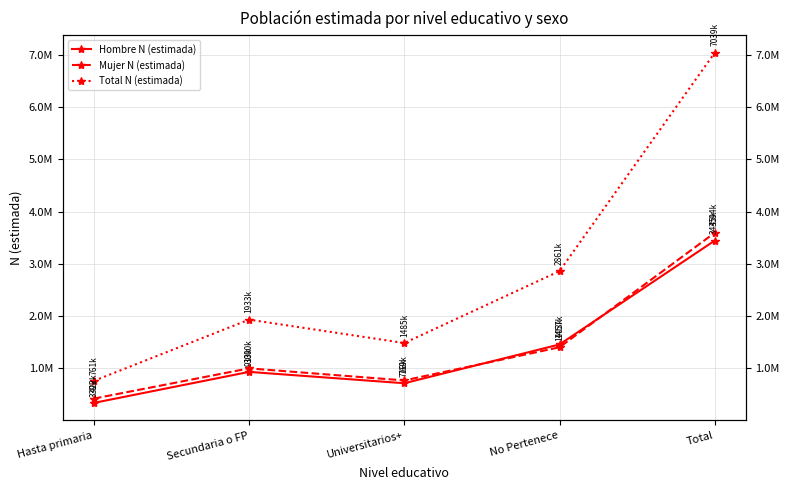

What is the value of the Mujer N (estimada) point at the 1st from the left?

421706